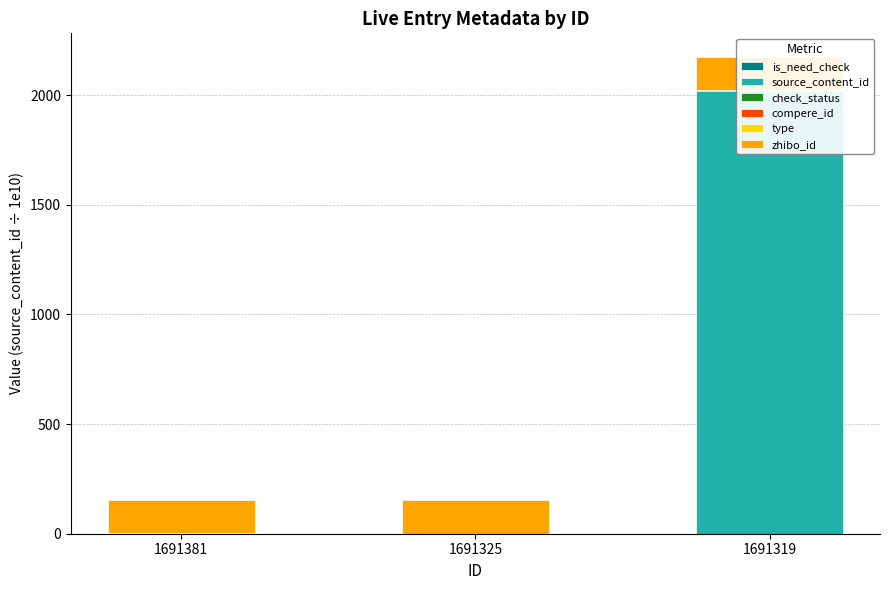

Which category has the highest value in the type series?

1691381